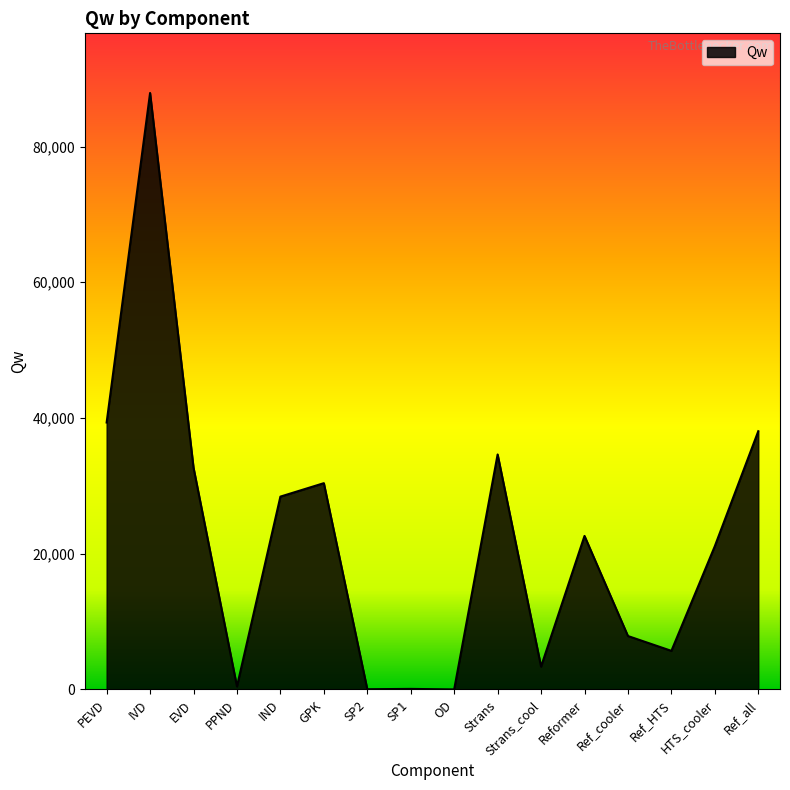

Where does the data first go above 22625?

PEVD